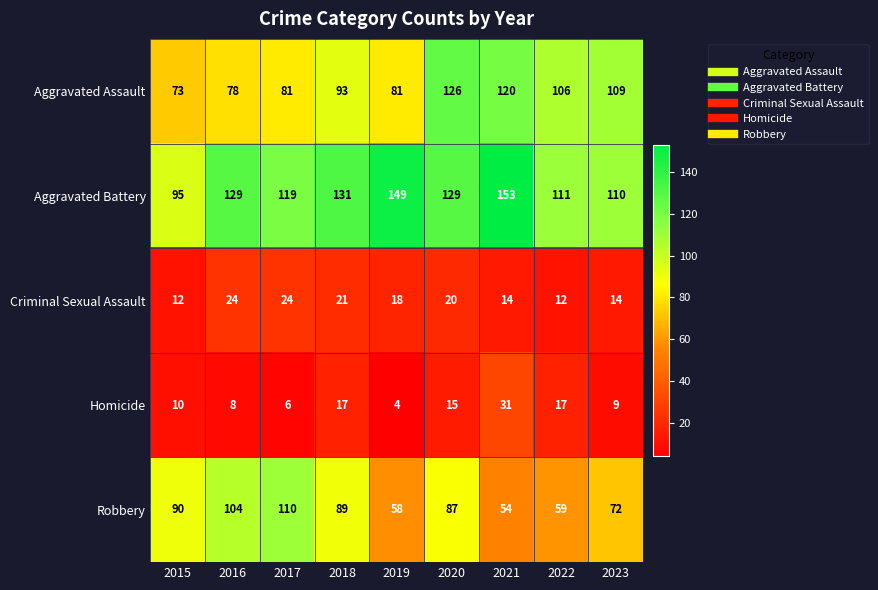

How many data points does each series have?

9